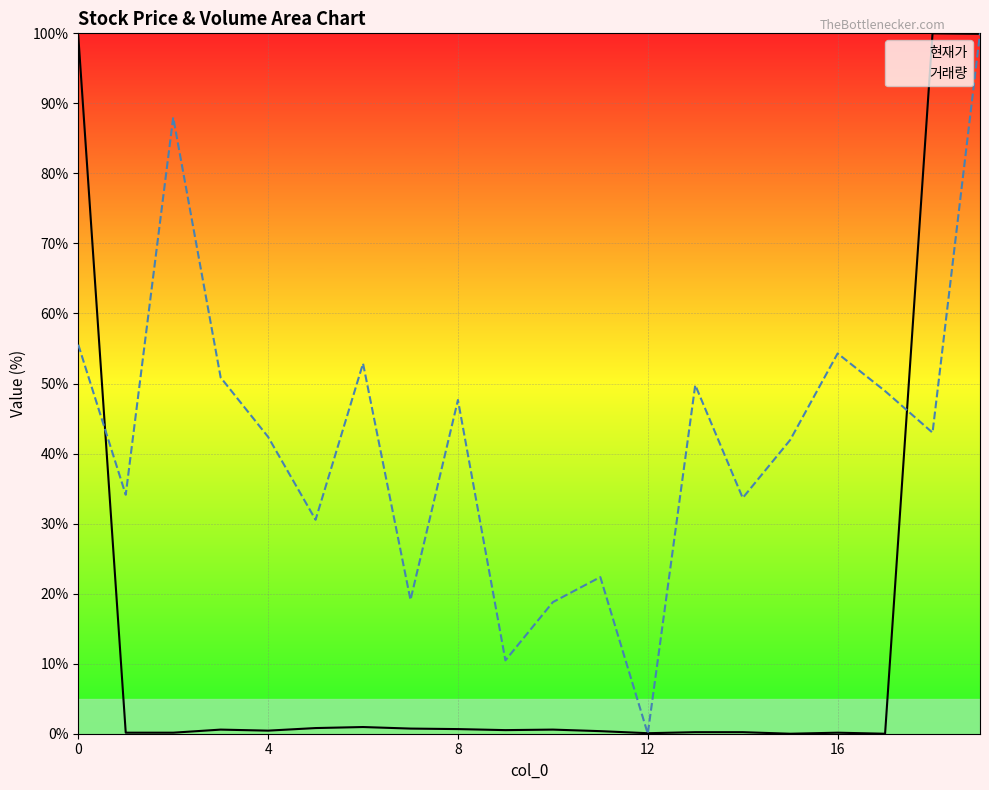

What is the total value across all series at 15?

41.9